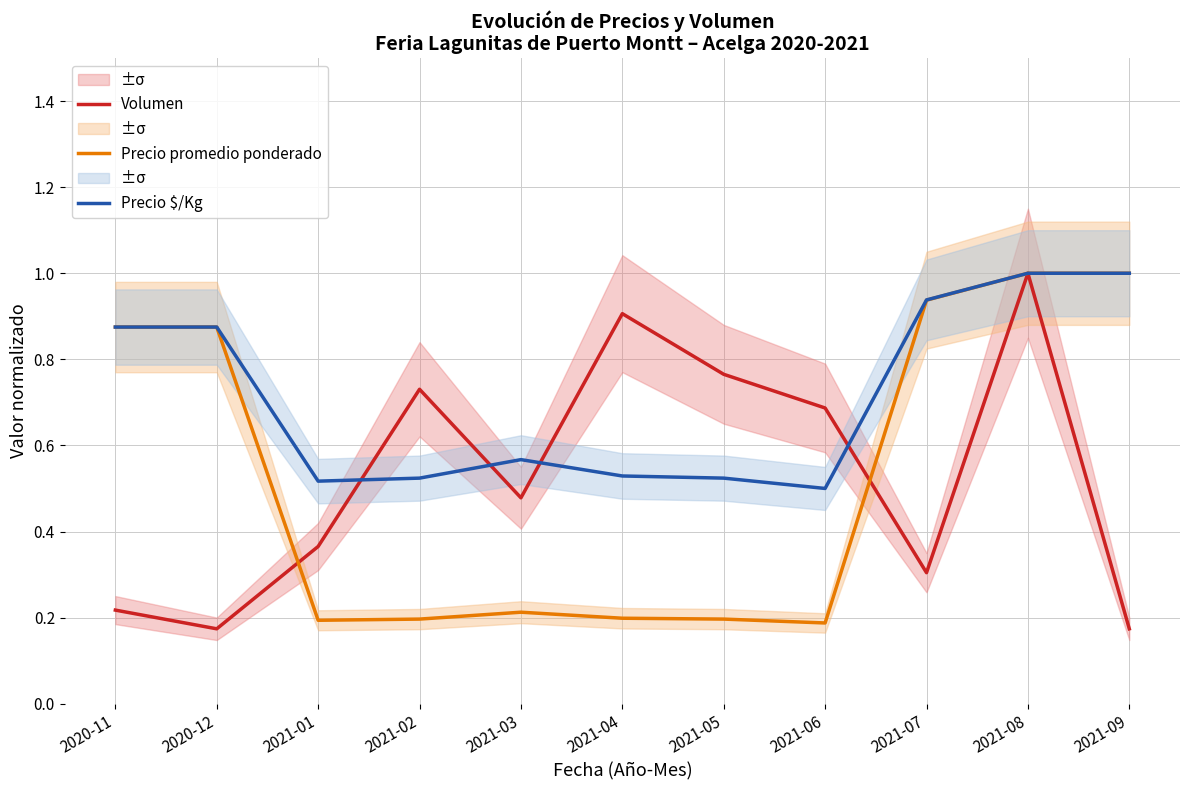

True or false: Volumen has a value of 1.2 at 2021-06.

False